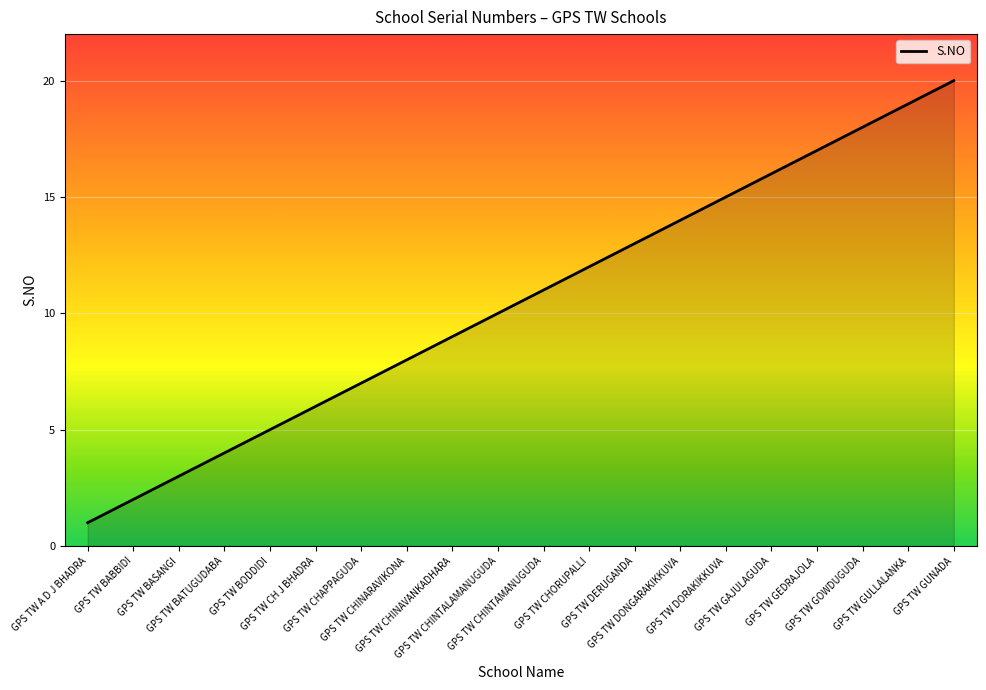

What is the smallest value displayed?

1